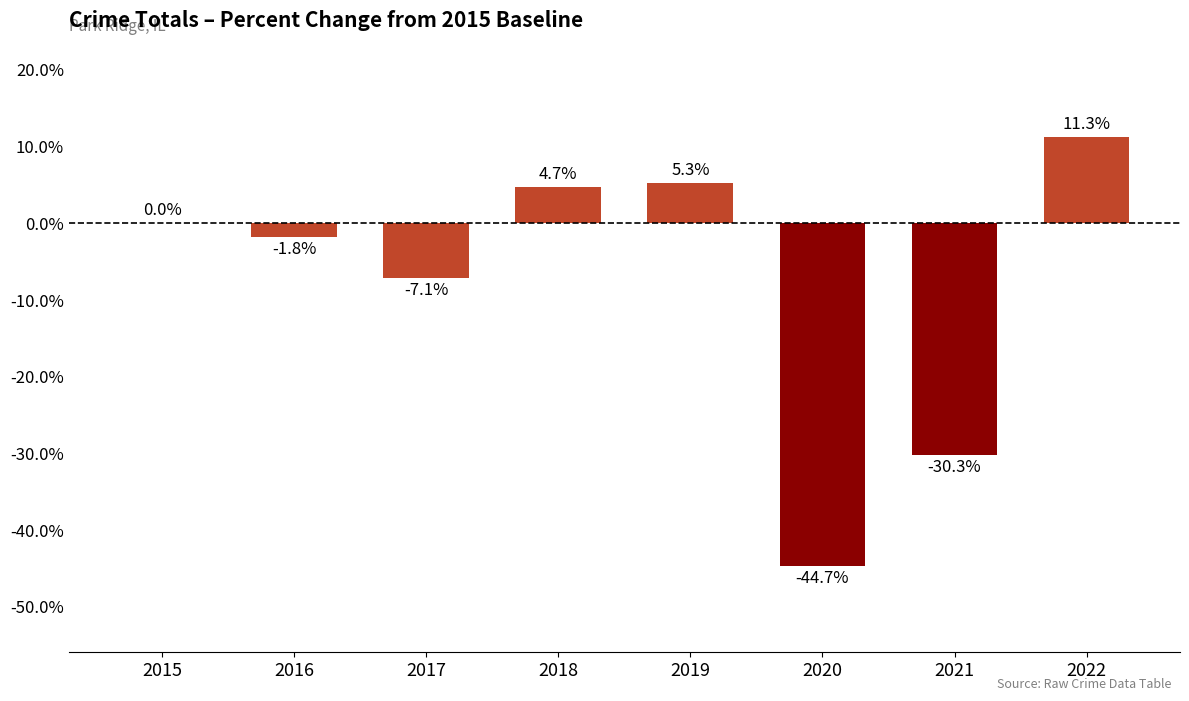

Reading right to left, transcribe all the data shown in this chart.

2022=0.1	2021=-0.3	2020=-0.4	2019=0.1	2018=0.0	2017=-0.1	2016=-0.0	2015=0.0